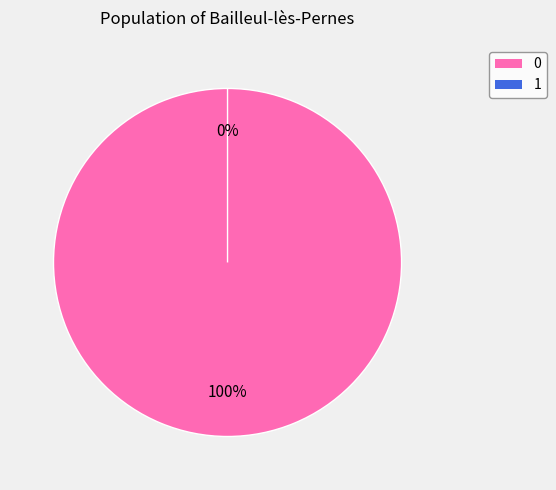

Which slice is the smallest?

1